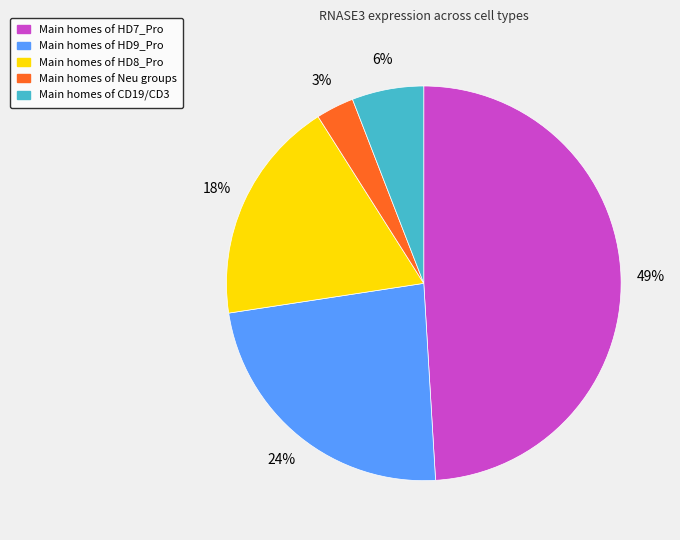

To the nearest percent, what is the average slice percentage?

20%